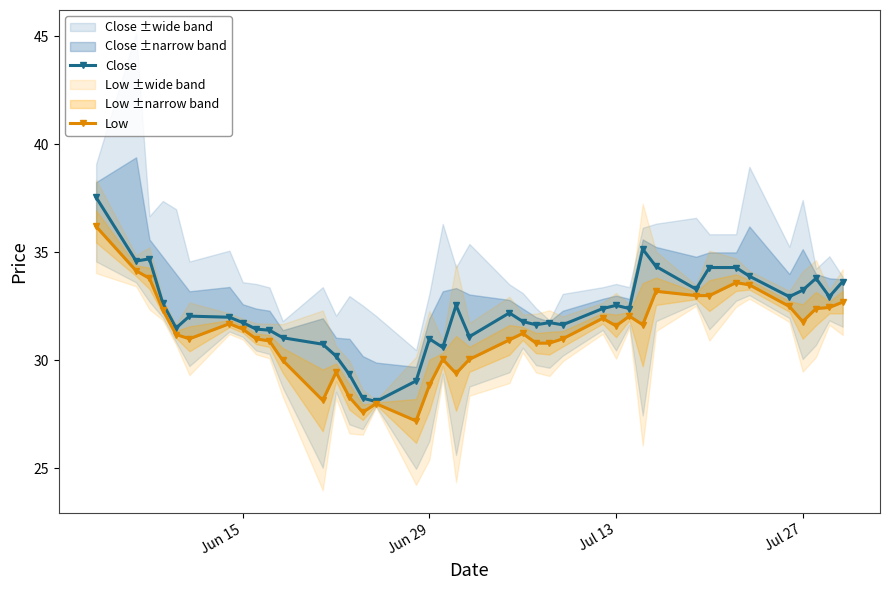

Reading left to right, extract all data points from this chart.

Close: 37.5	34.6	34.7	32.6	31.5	32.0	32.0	31.8	31.4	31.4	31.1	30.8	30.2	29.4	28.2	28.1	29.1	31.0	30.6	32.5	31.1	32.2	31.8	31.6	31.8	31.6	32.4	32.5	32.4	35.1	34.4	33.3	34.3	34.3	33.9	33.0	33.2	33.8	33.0	33.6
Low: 36.2	34.1	33.8	32.4	31.2	31.0	31.7	31.4	31.0	30.9	30.0	28.1	29.4	28.3	27.6	28.0	27.2	28.9	30.1	29.4	30.1	30.9	31.2	30.8	30.8	31.0	31.9	31.6	32.0	31.6	33.2	33.0	33.0	33.6	33.5	32.5	31.8	32.4	32.5	32.7